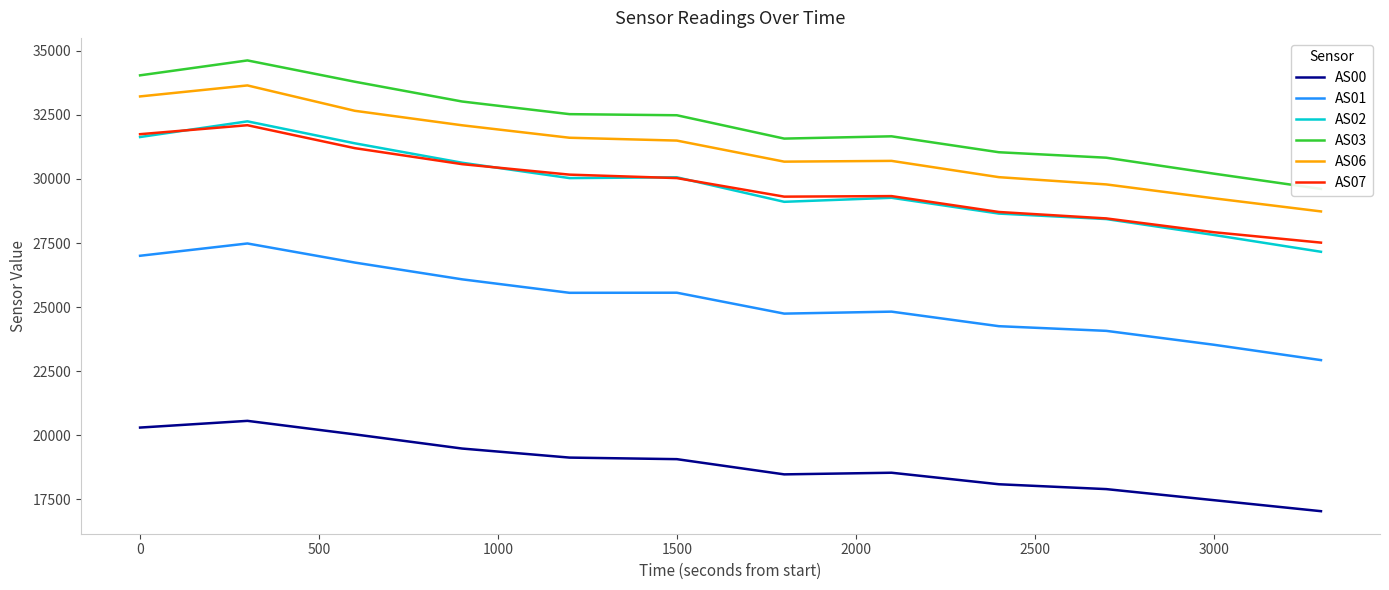

What is the minimum value for AS02?

27159